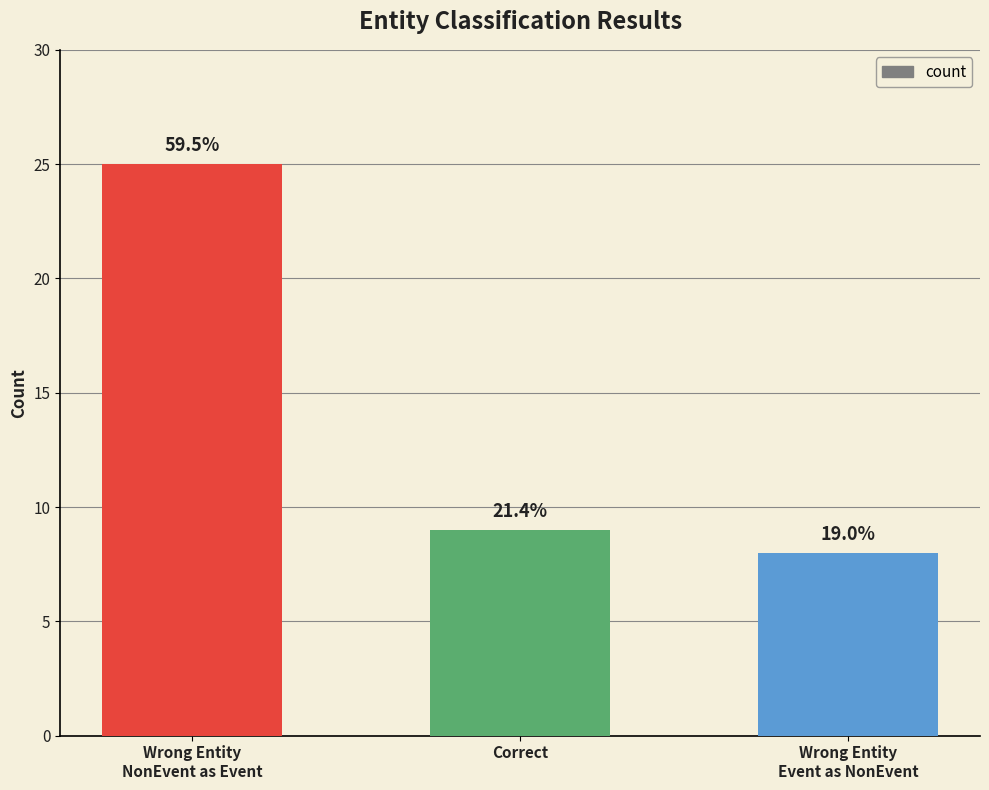

Reading left to right, what are all the values shown in this chart?

Wrong Entity
NonEvent as Event=25	Correct=9	Wrong Entity
Event as NonEvent=8